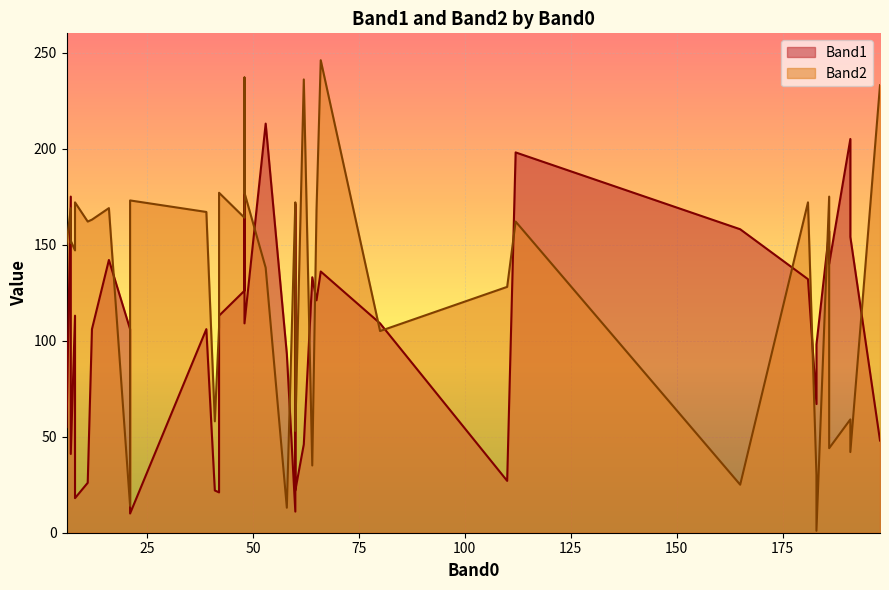

Which category has the lowest value in the Band1 series?

21